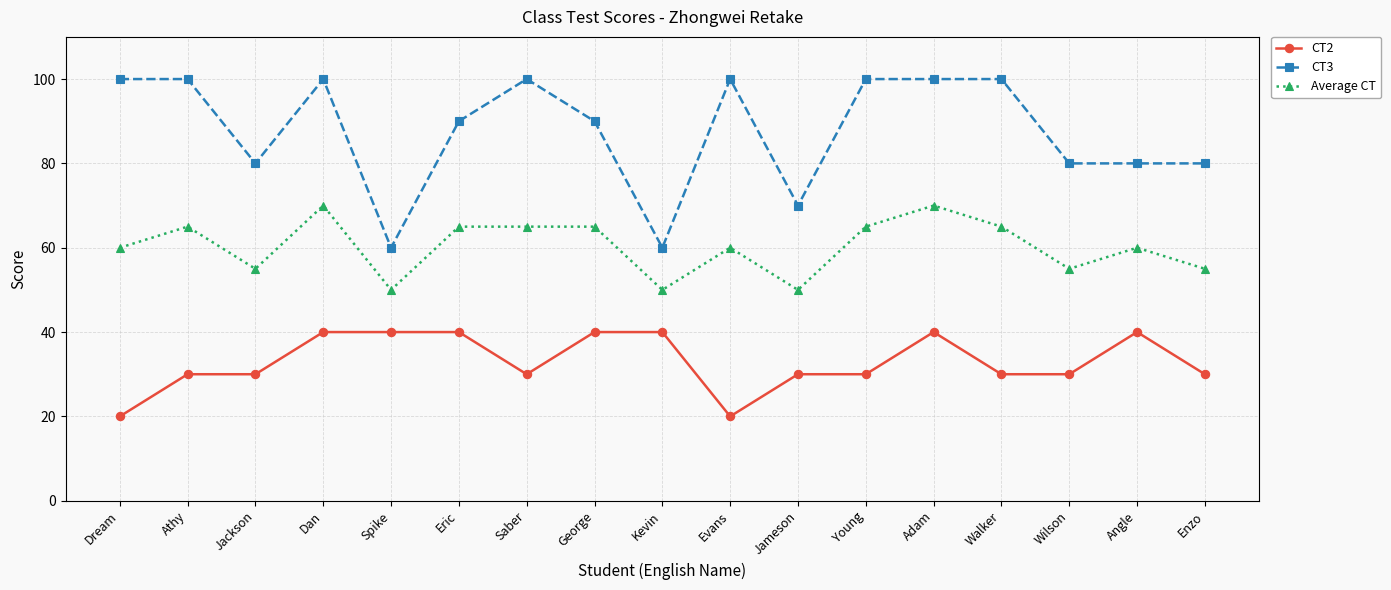

True or false: CT2 has a value of 12 at Jackson.

False